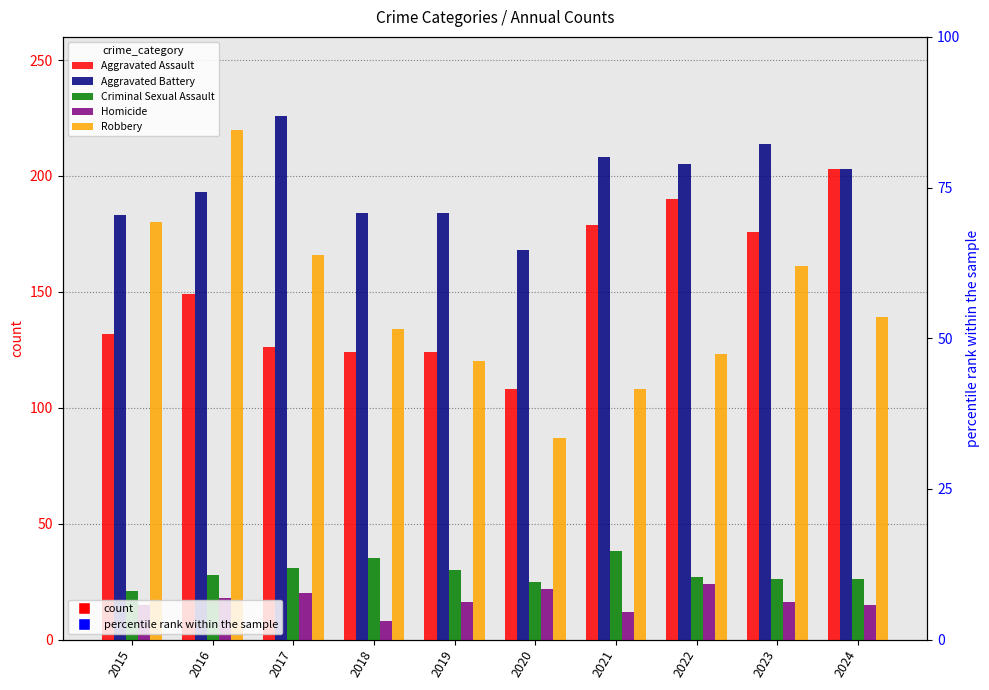

Reading right to left, transcribe all the data shown in this chart.

Aggravated Assault: 2024=203	2023=176	2022=190	2021=179	2020=108	2019=124	2018=124	2017=126	2016=149	2015=132
Aggravated Battery: 2024=203	2023=214	2022=205	2021=208	2020=168	2019=184	2018=184	2017=226	2016=193	2015=183
Criminal Sexual Assault: 2024=26	2023=26	2022=27	2021=38	2020=25	2019=30	2018=35	2017=31	2016=28	2015=21
Homicide: 2024=15	2023=16	2022=24	2021=12	2020=22	2019=16	2018=8	2017=20	2016=18	2015=15
Robbery: 2024=139	2023=161	2022=123	2021=108	2020=87	2019=120	2018=134	2017=166	2016=220	2015=180